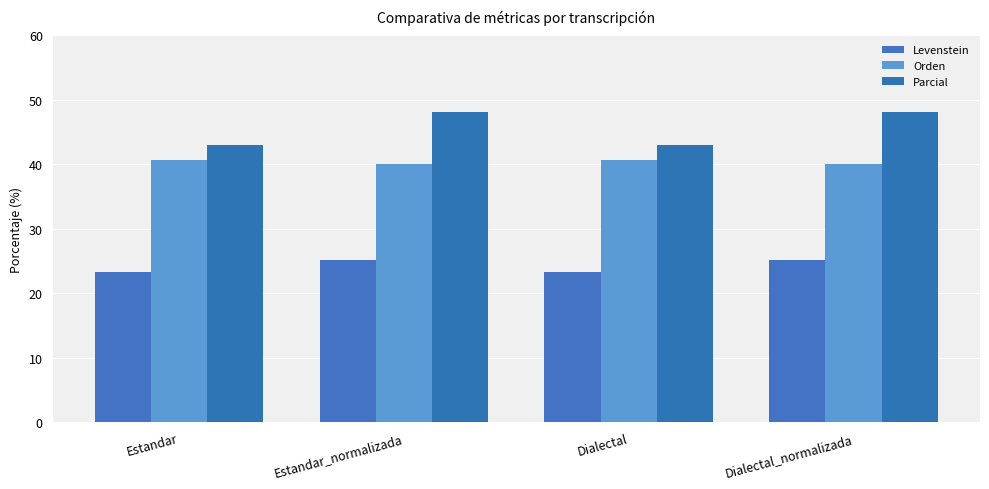

How many bars are there in total?

12